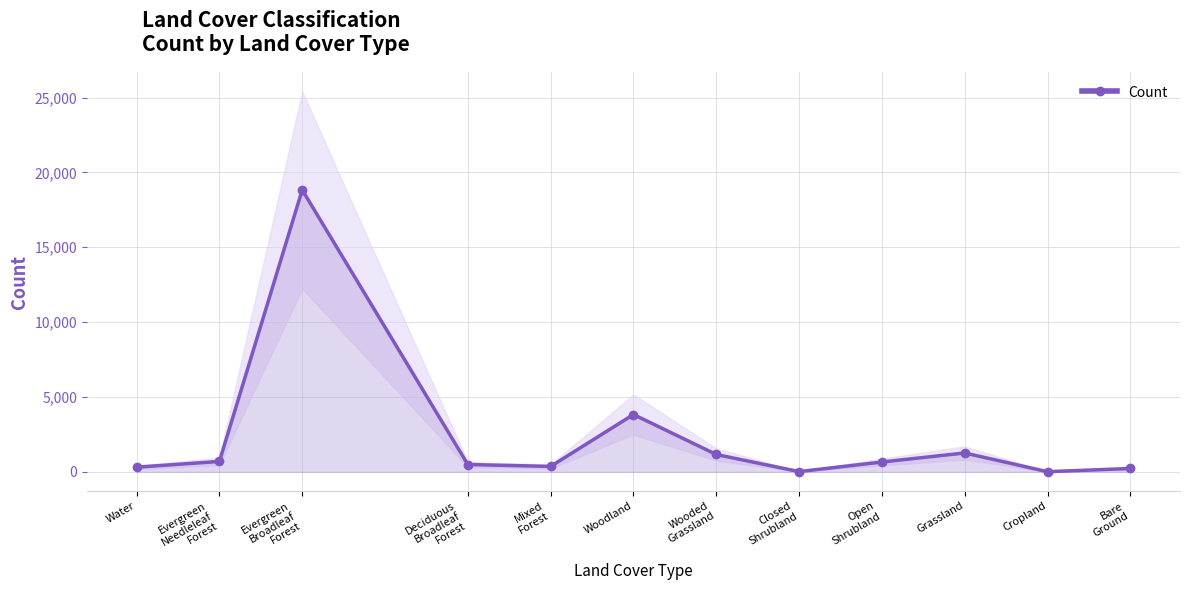

How many interior local peaks (higher than both neighbors) does the data have?

3